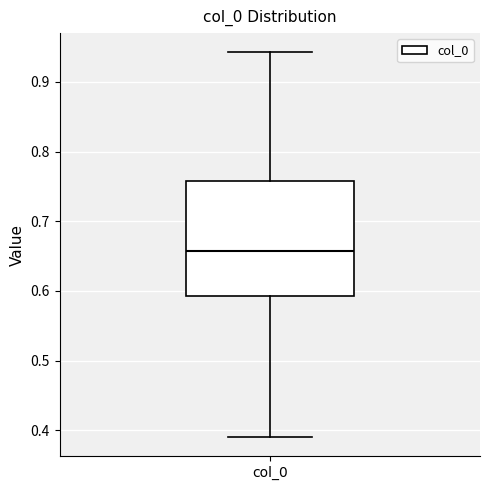

Where does the upper whisker of the box for col_0 end on the y-axis? The values are not printed on the chart, so give them approximately, as read against the axis.

0.94